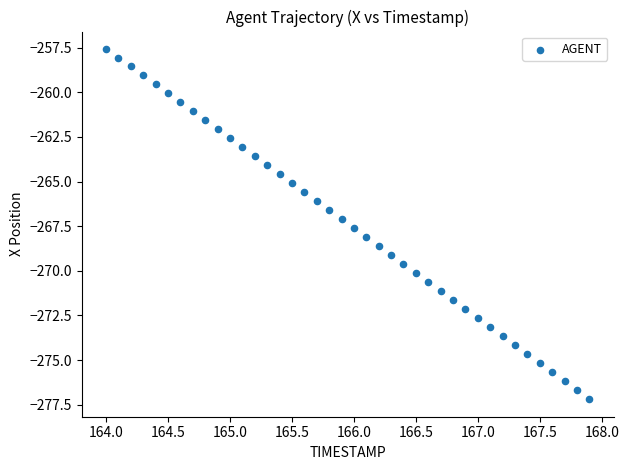

What is the range of Y values (max minus min)?

19.6